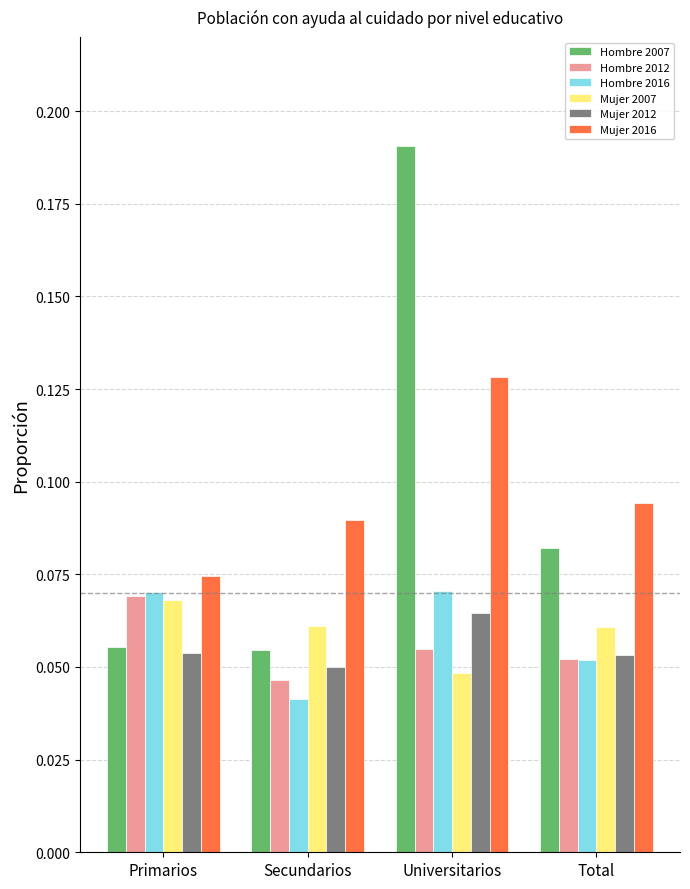

At Secundarios, list the series in order from smallest to largest.

Hombre 2016, Hombre 2012, Mujer 2012, Hombre 2007, Mujer 2007, Mujer 2016